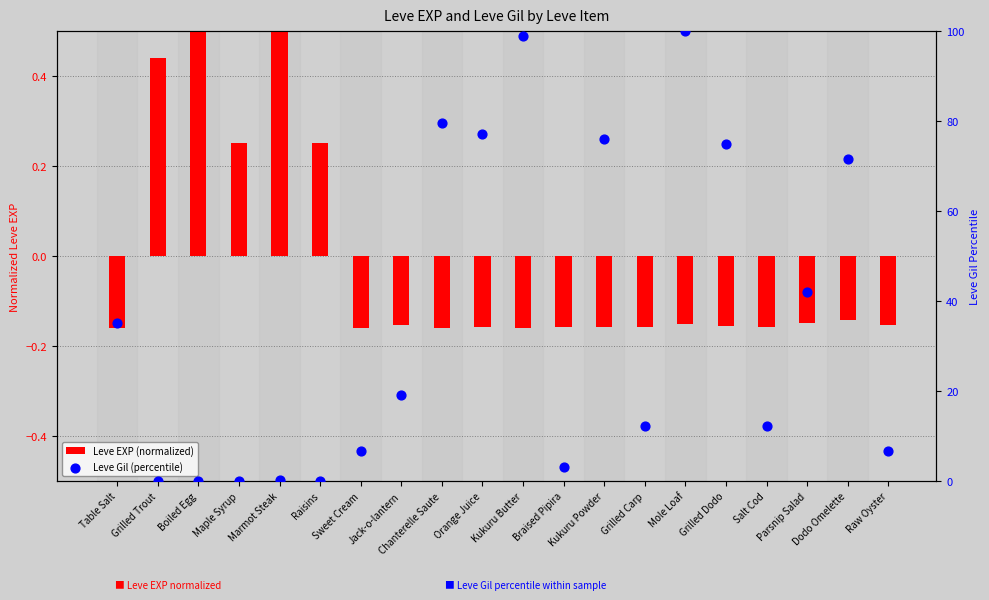

Which series reaches the minimum Y coordinate?

Leve EXP (normalized)